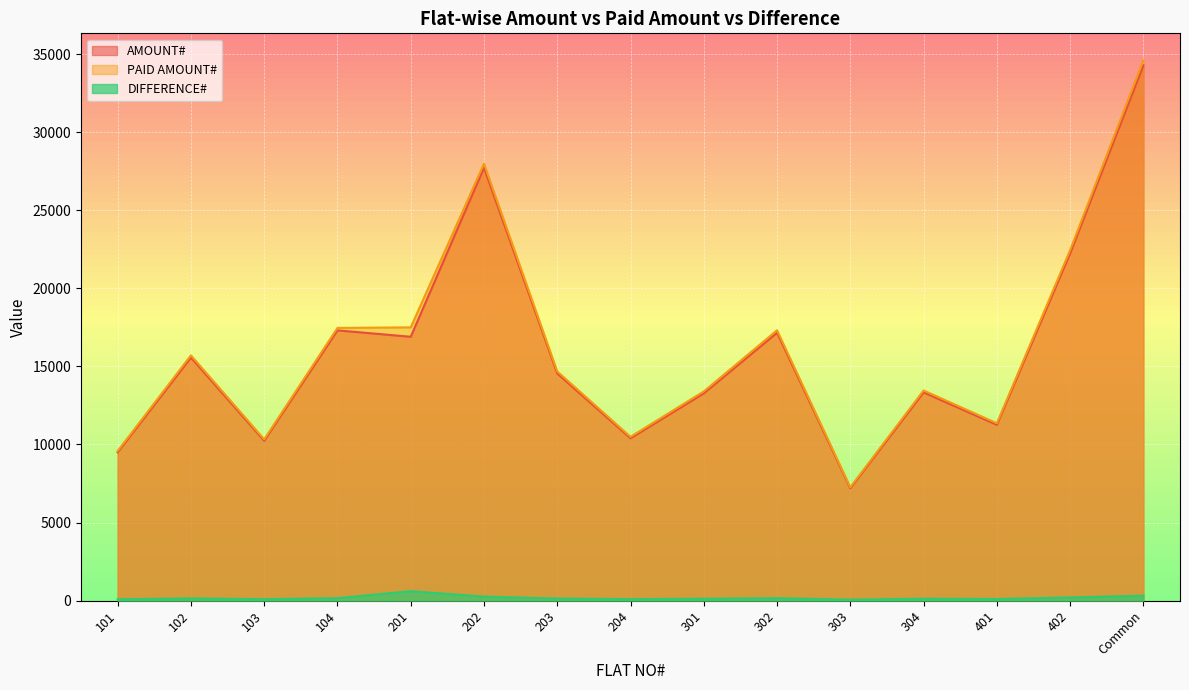

Reading left to right, what are all the values shown in this chart?

AMOUNT#: 9500.0	15570.0	10240.0	17310.0	16900.0	27730.0	14550.0	10400.0	13280.0	17160.0	7200.0	13340.0	11260.0	22240.0	34290.0
PAID AMOUNT#: 9584.6	15711.6	10331.5	17468.0	17504.8	27987.0	14682.6	10493.5	13400.6	17317.3	7263.2	13461.2	11361.6	22445.2	34607.6
DIFFERENCE#: 84.6	141.6	91.5	158.0	604.8	257.1	132.6	93.5	120.6	157.3	63.2	121.2	101.6	205.2	317.6